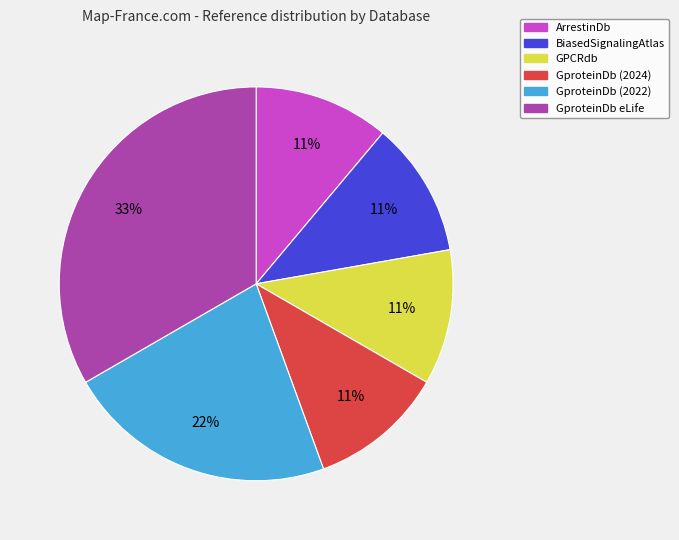

To the nearest percent, what is the difference between the largest and smallest slice percentages?

22%